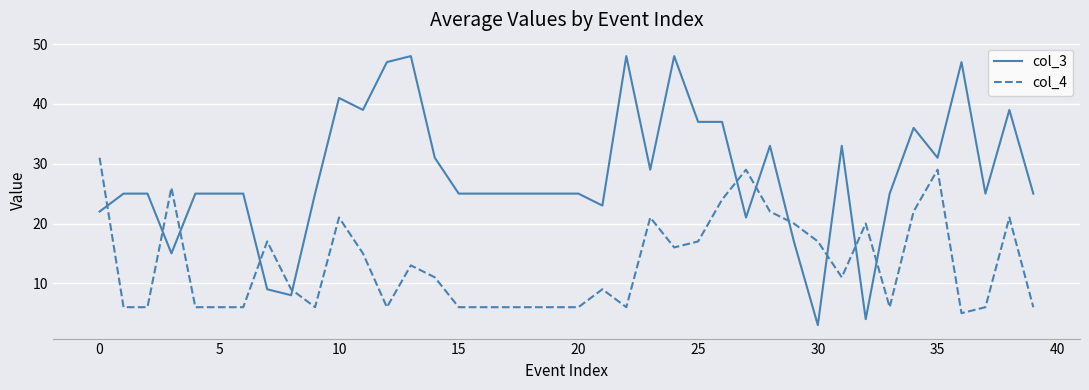

What is the smallest value displayed?

3